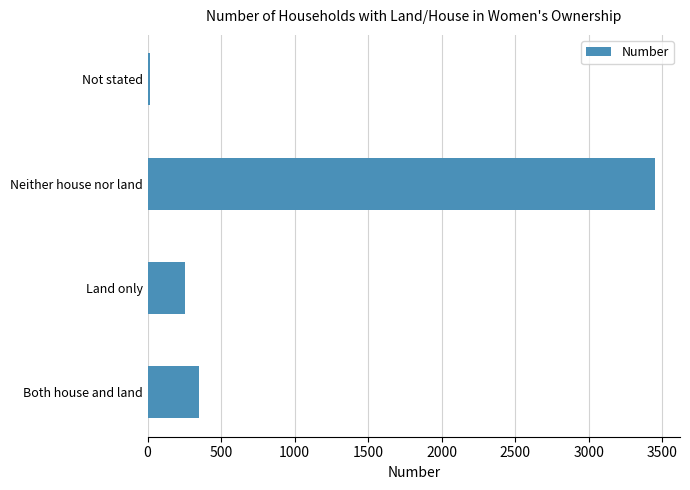

What is the greatest value displayed?

3448